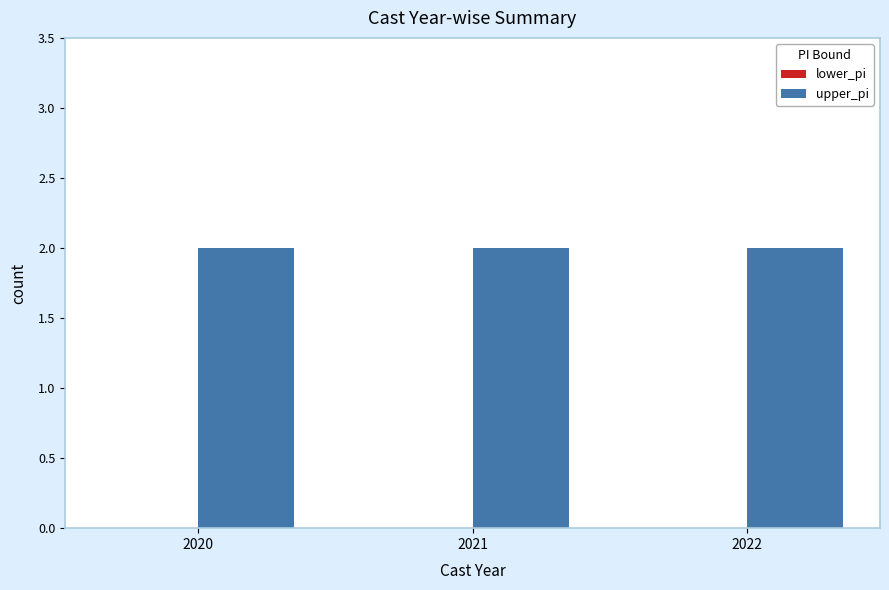

Is the value of upper_pi at 2020 greater than the value of lower_pi at 2022?

Yes